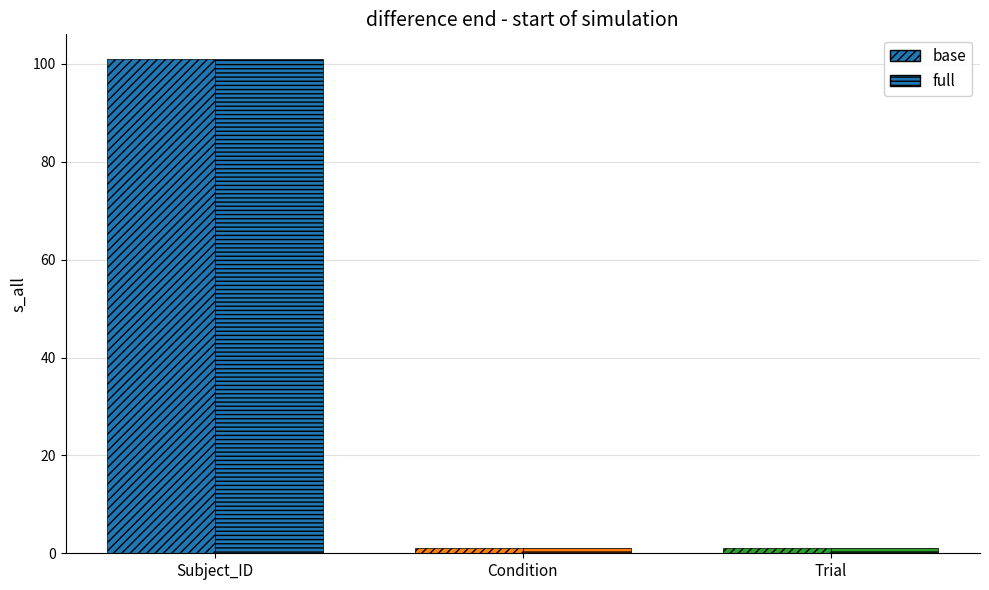

At which label is full closest to 51?

Subject_ID